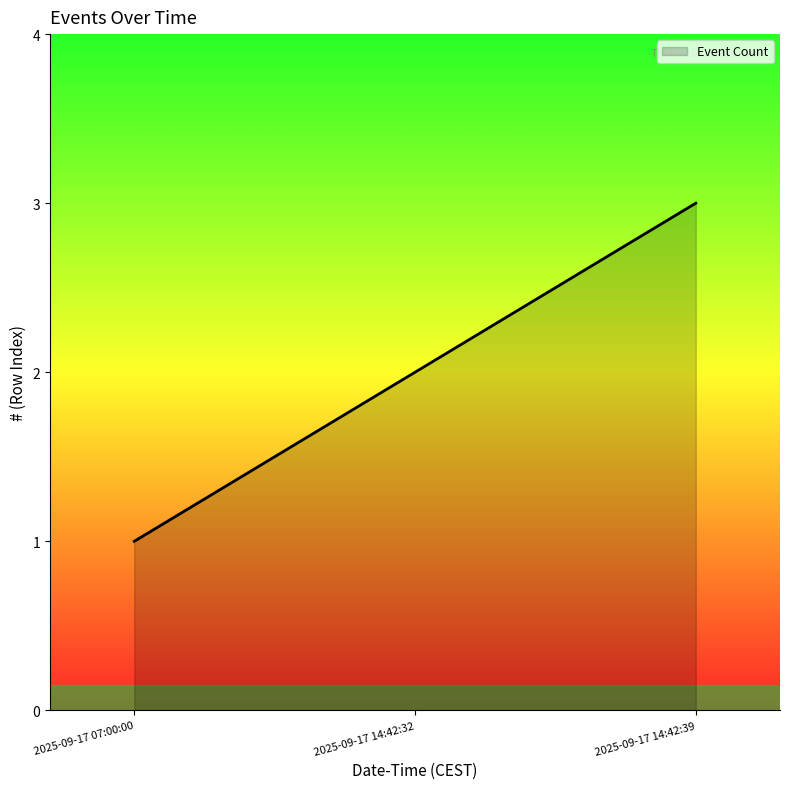

Rank the categories by value from lowest to highest.

2025-09-17 07:00:00, 2025-09-17 14:42:32, 2025-09-17 14:42:39